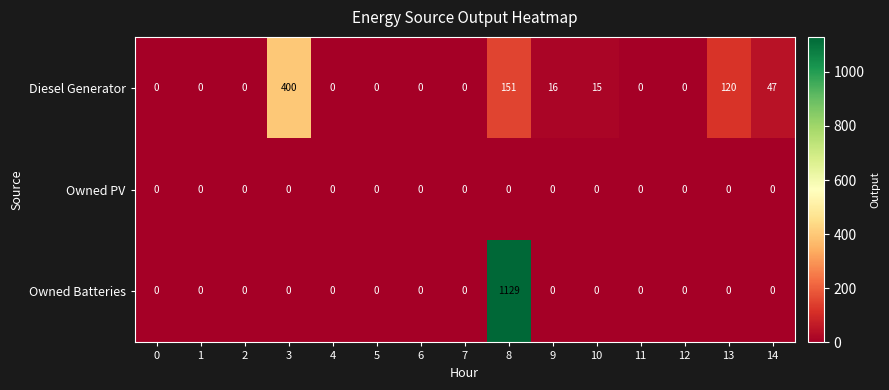

Which label corresponds to the largest value in the chart?

8